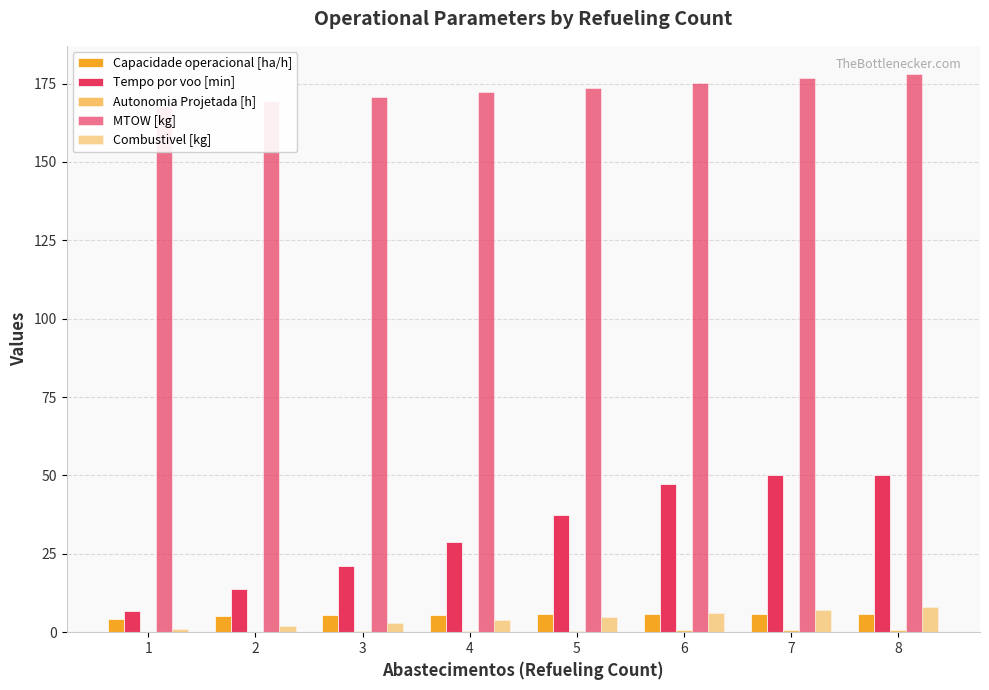

At which label is Capacidade operacional [ha/h] closest to 4?

1